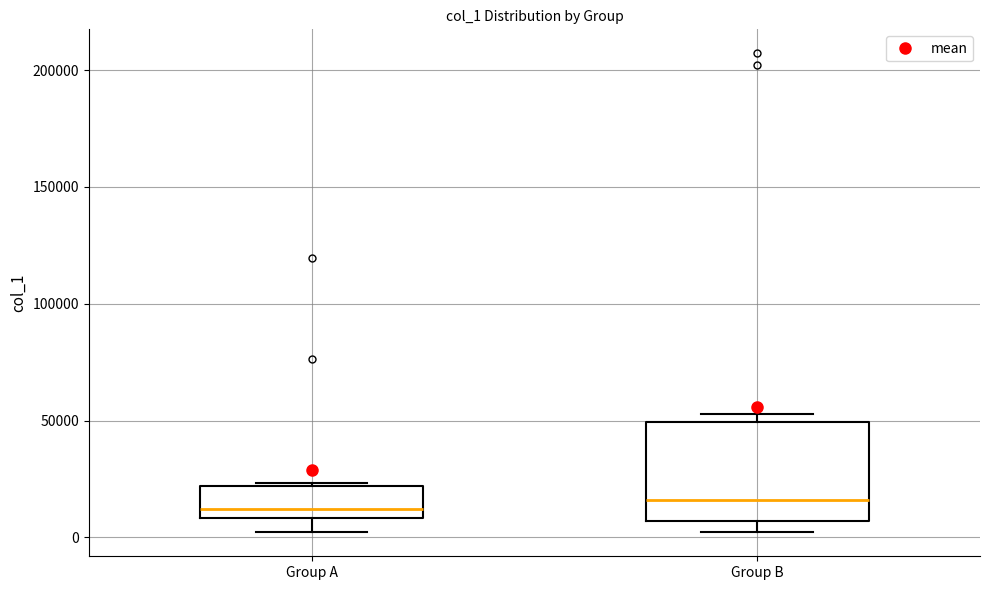

Reading left to right, transcribe this box plot: for each box, give where its median line is, the range the box spans, and where its two whiskers end, as read against the y-axis. The values are not printed on the chart, so give them approximately, as read against the axis.

Group A: median 10000 (just above the box's lower edge), box 10000 to 20000, whiskers 0 to 25000
Group B: median 15000, box 5000 to 50000, whiskers 0 to 55000